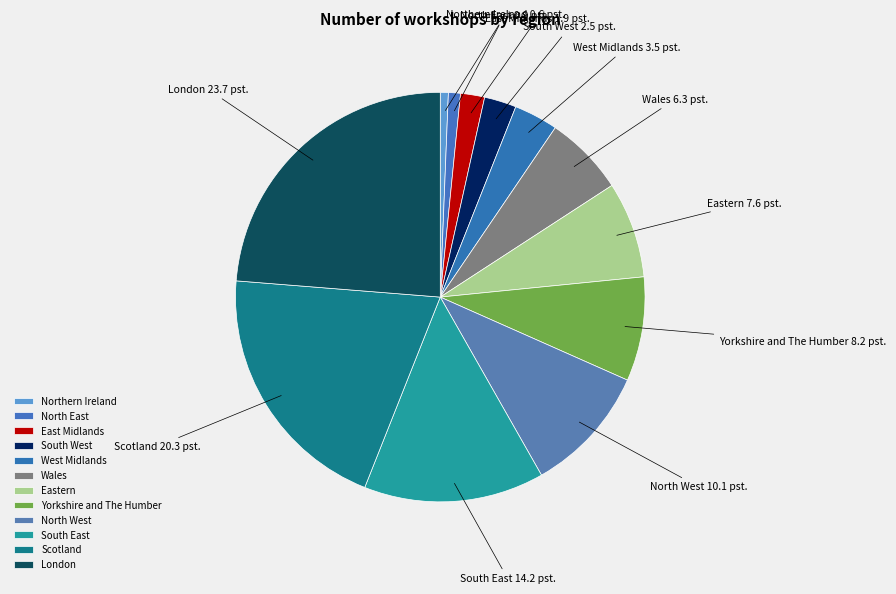

Which has a higher value, South West or Yorkshire and The Humber?

Yorkshire and The Humber